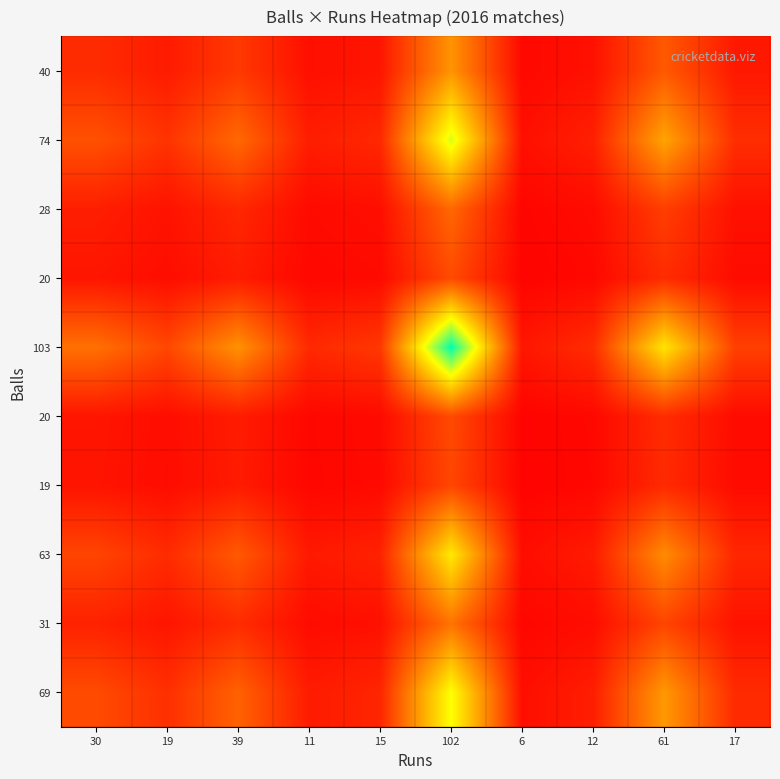

What is the greatest value displayed?

1.0